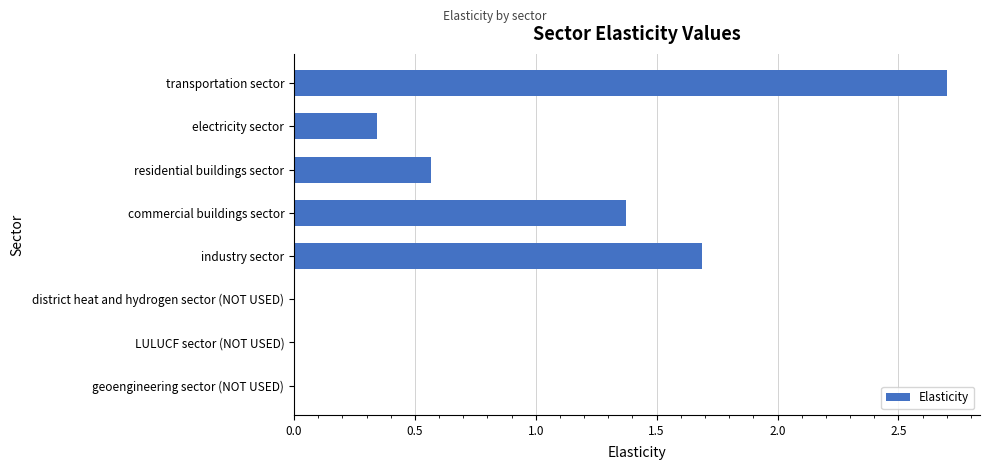

What is the change in value from transportation sector to electricity sector?

-2.4